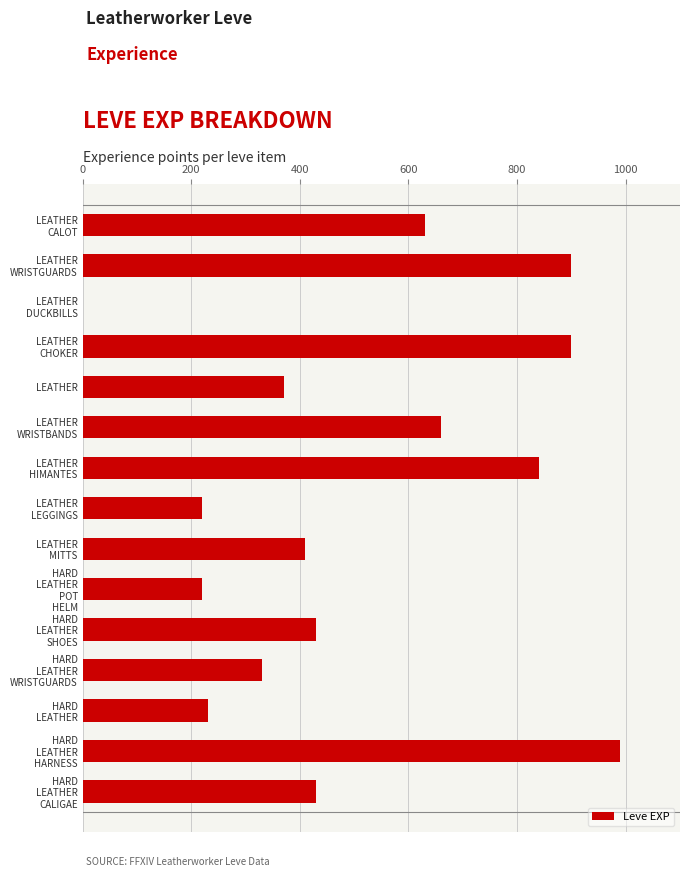

The chart shows a value of 370 at LEATHER. True or false?

True